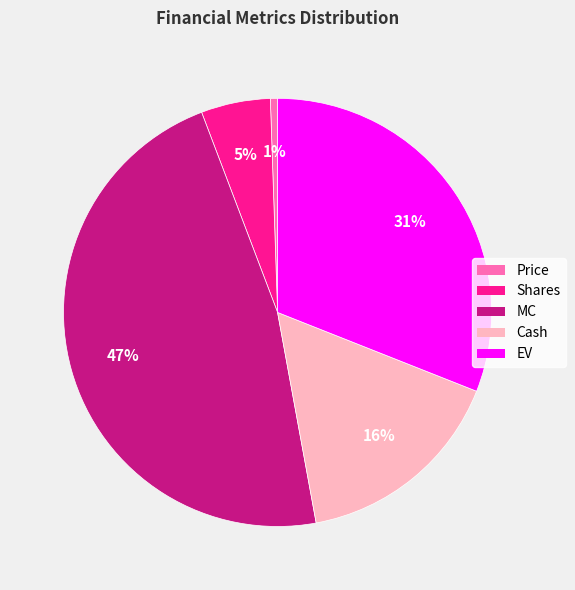

Does any single category account for the majority?

No